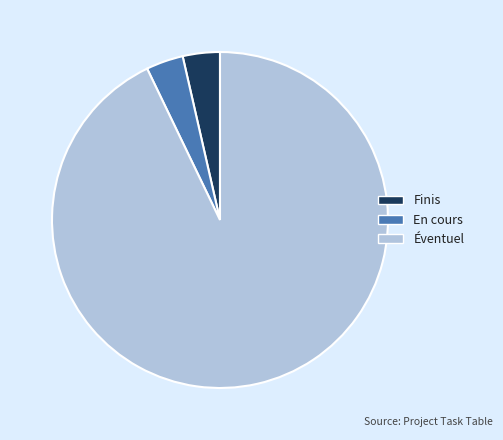

How many segments does this pie chart have?

3